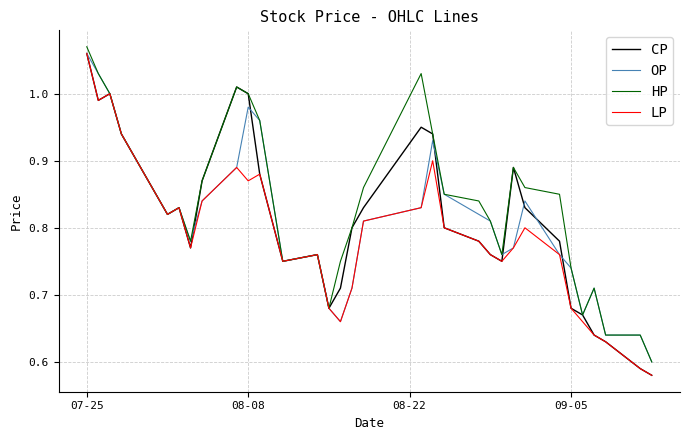

Is this an area chart (filled region under the line)?

No